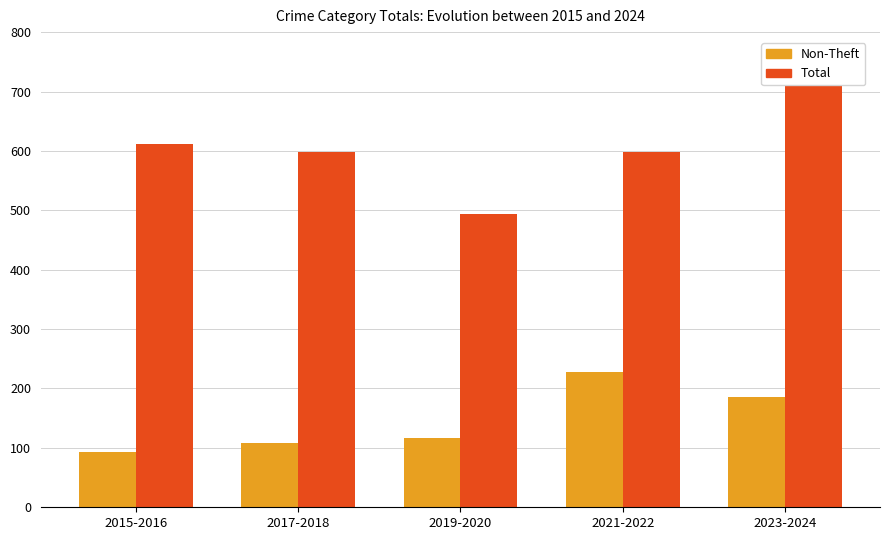

What are all the series names shown in the legend?

Non-Theft, Total